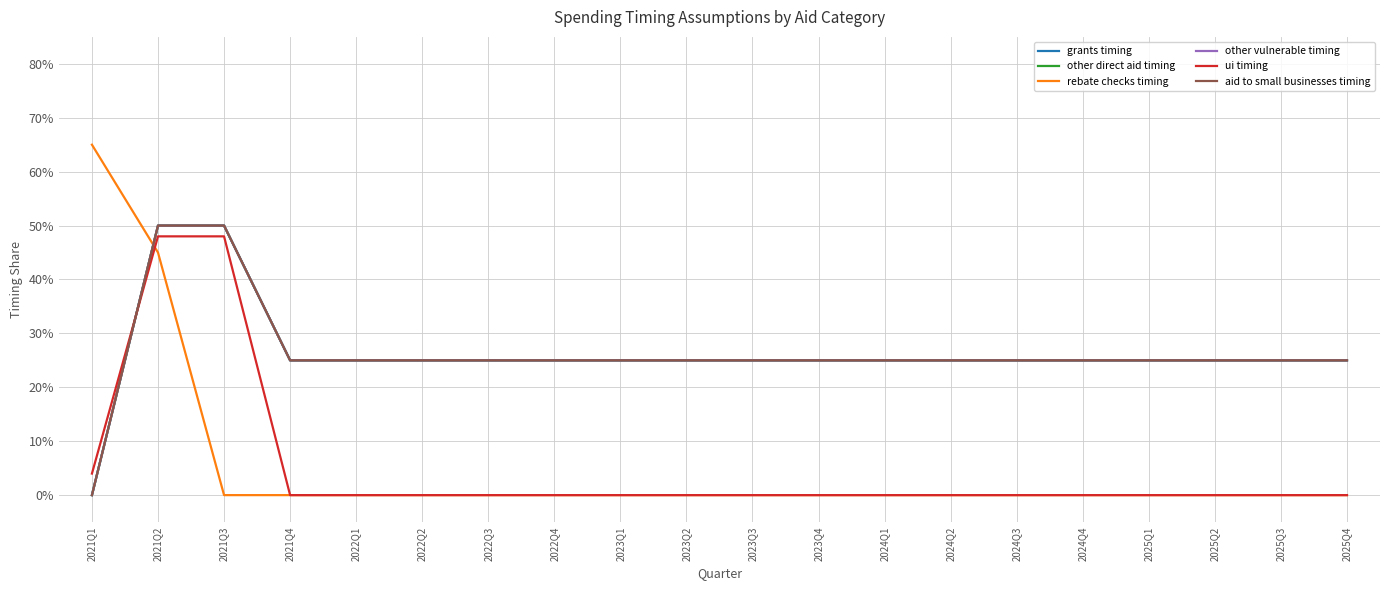

True or false: aid to small businesses timing and grants timing cross at least once.

False